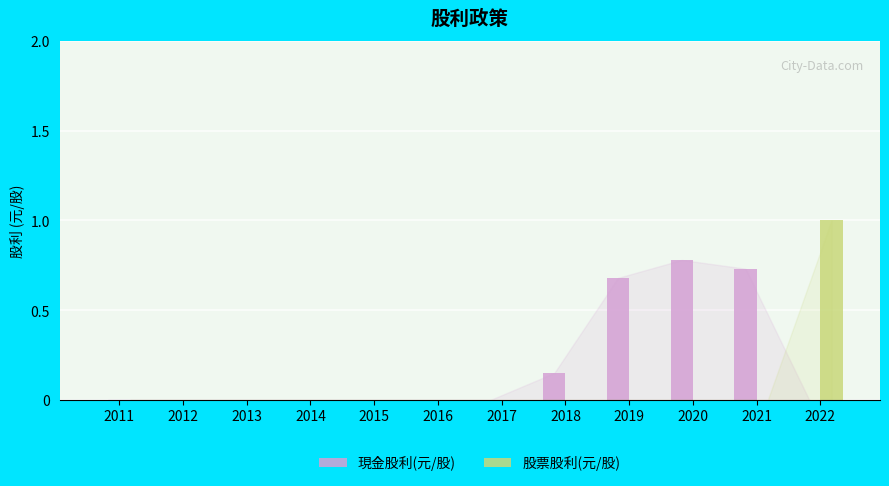

At which category is the sum across all series the highest?

2022